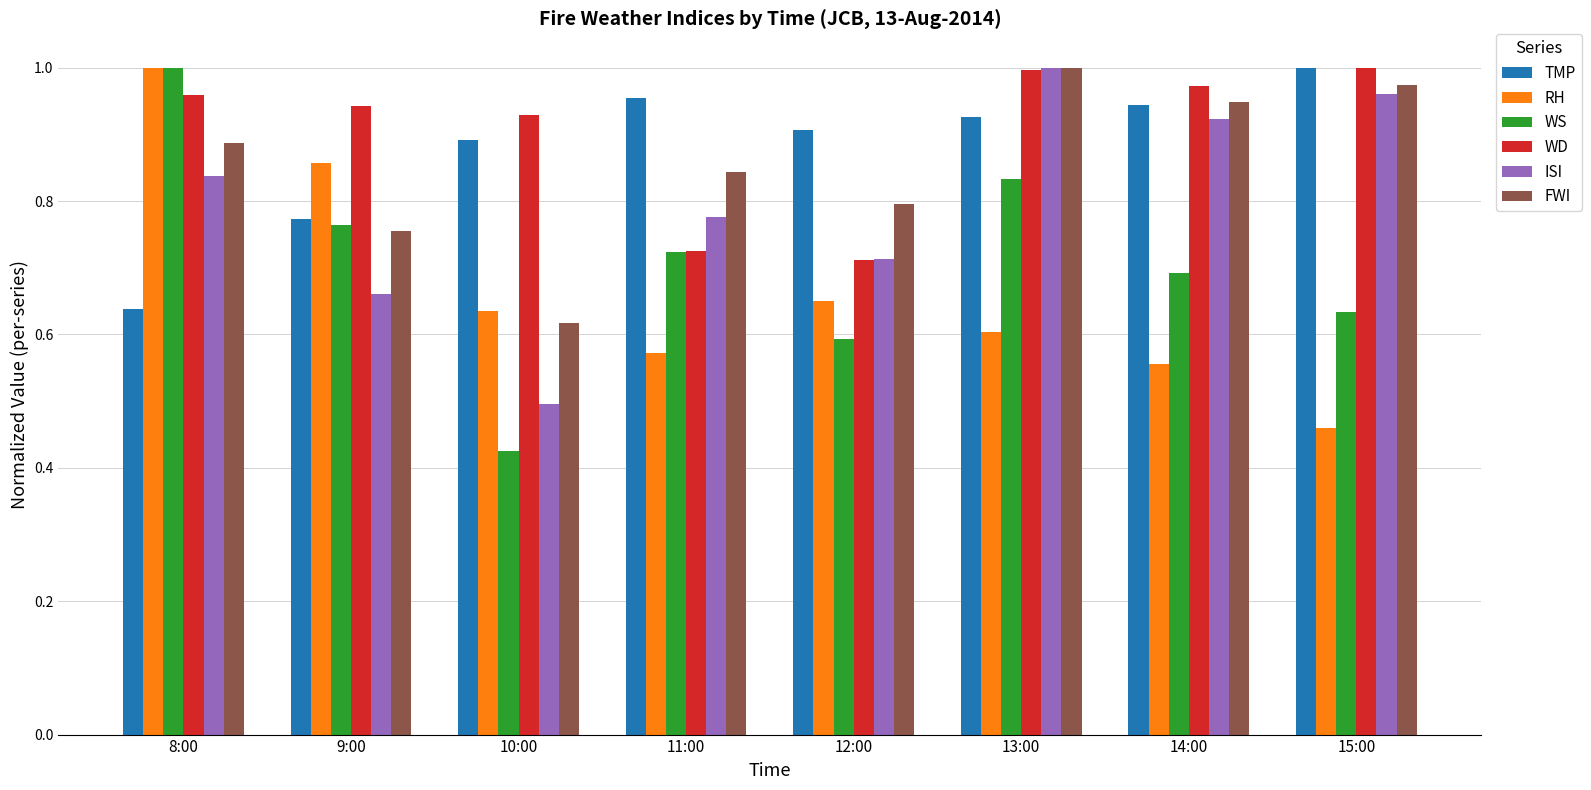

Which series changed the most between 10:00 and 13:00?

ISI